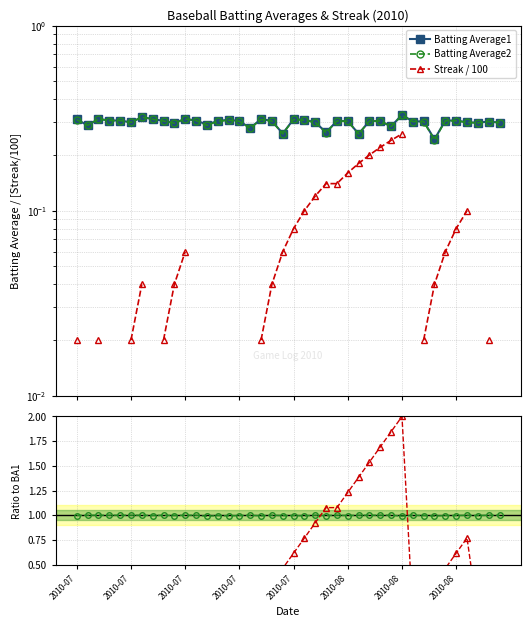

Does the chart display data point markers on the line(s)?

Yes